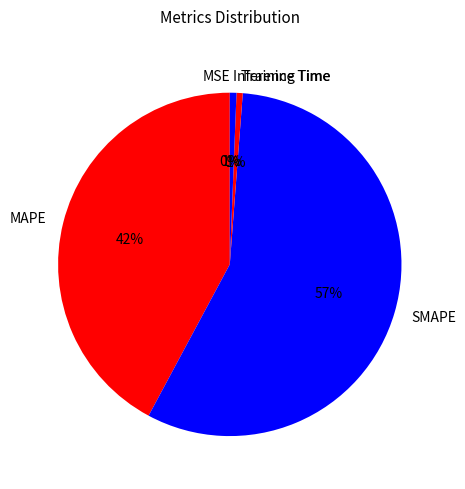

Which has a higher value, MAPE or Inference Time?

MAPE